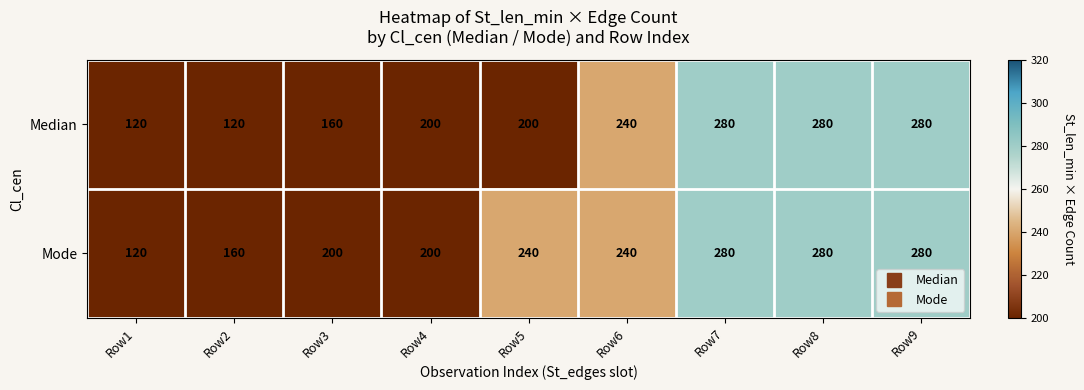

What is the spread (max minus min) of values at Row5?

40